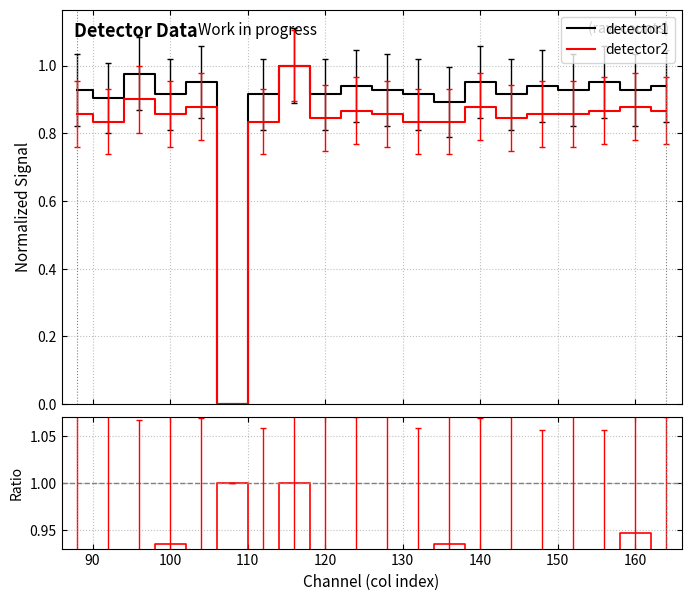

In ratio, how many points are lower than both neighbors (excluding endpoints)?

6